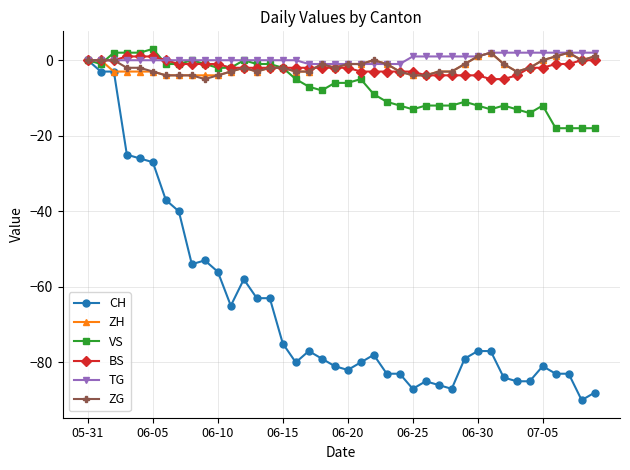

True or false: VS has more than 1 interior local peaks.

True